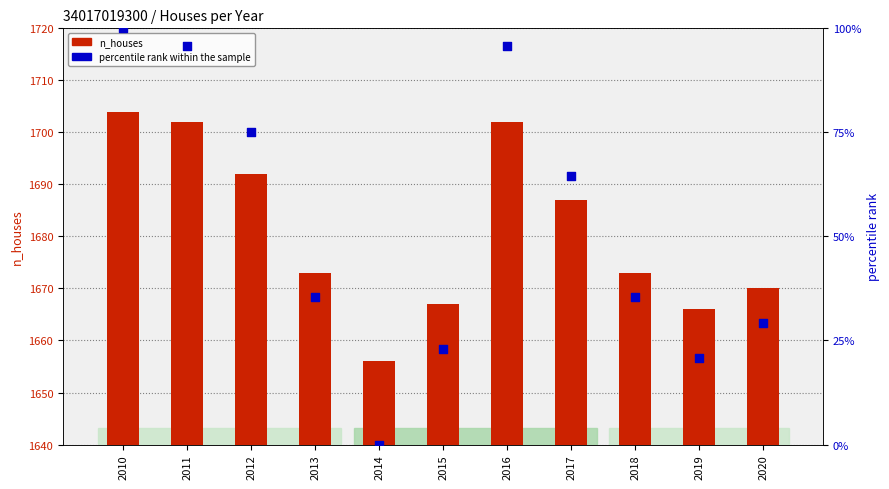

Which series has the largest total across all categories?

n_houses